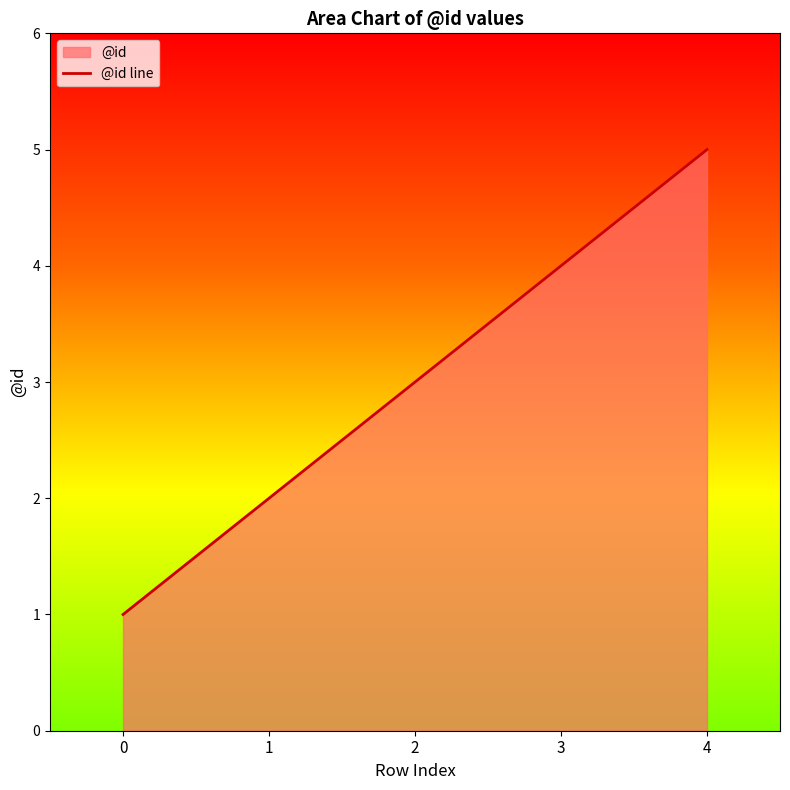

Reading left to right, extract all data points from this chart.

1	2	3	4	5